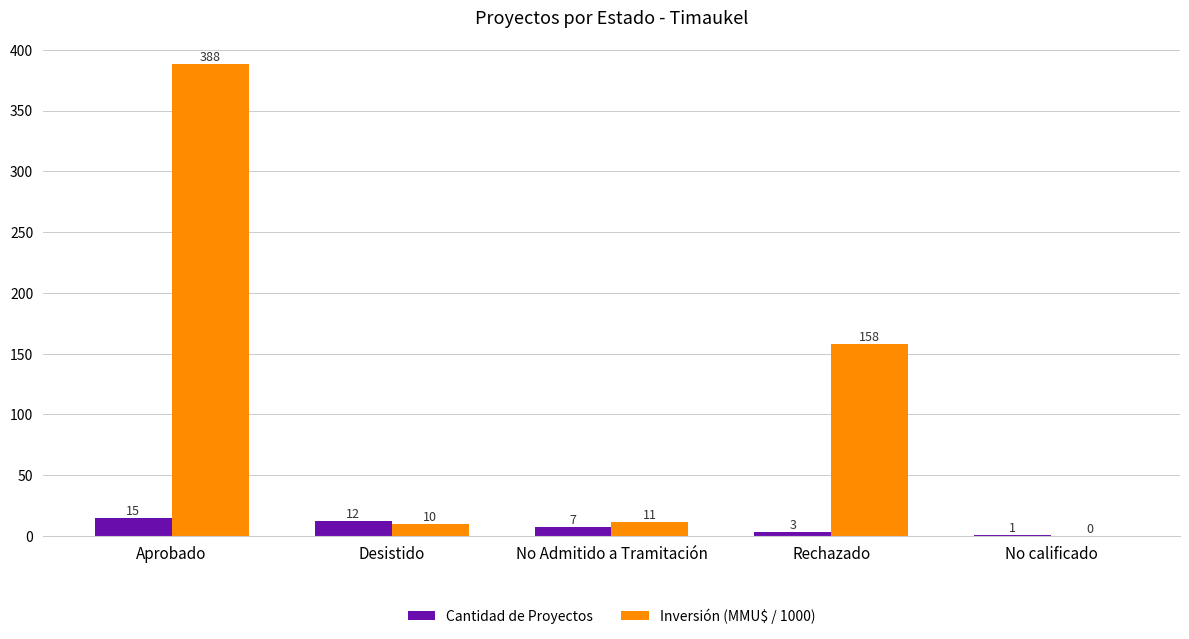

What is the sum of the Cantidad de Proyectos values at No Admitido a Tramitación and No calificado?

8.0